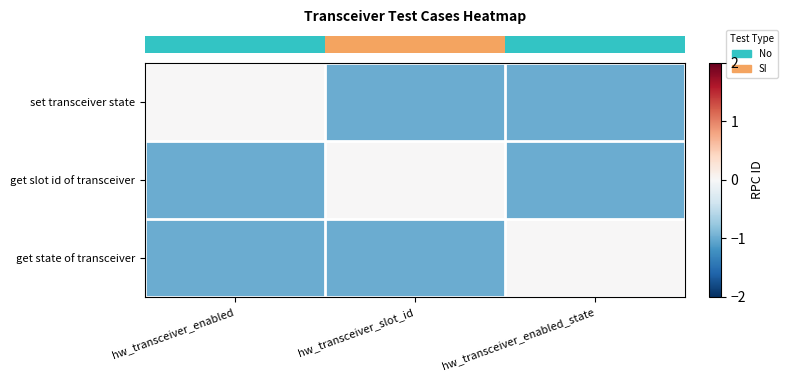

Between hw_transceiver_enabled_state and hw_transceiver_enabled, which is larger?

hw_transceiver_enabled